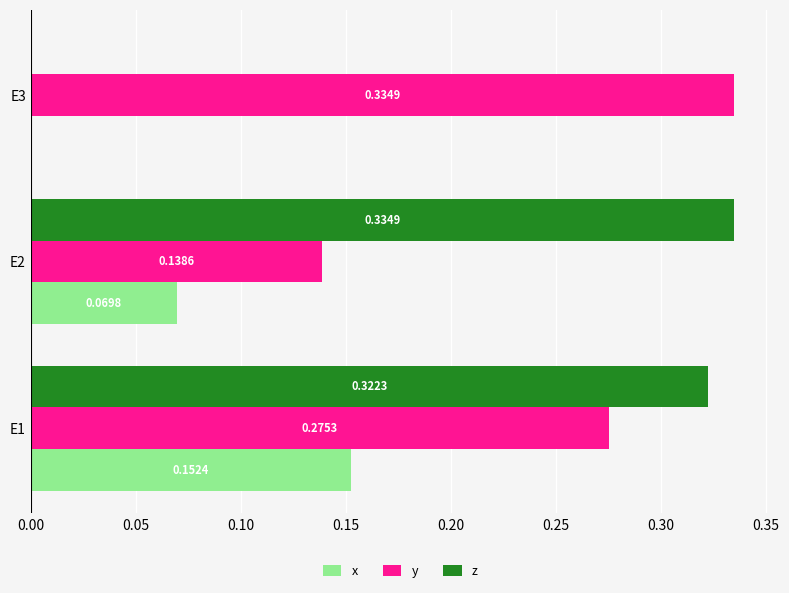

Which series has the widest spread of values?

z